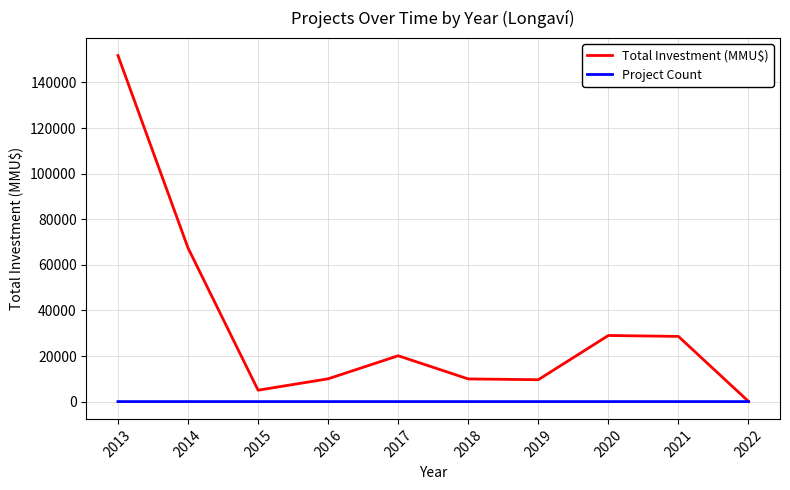

The value of Total Investment (MMU$) at 2013 is 151825. True or false?

True